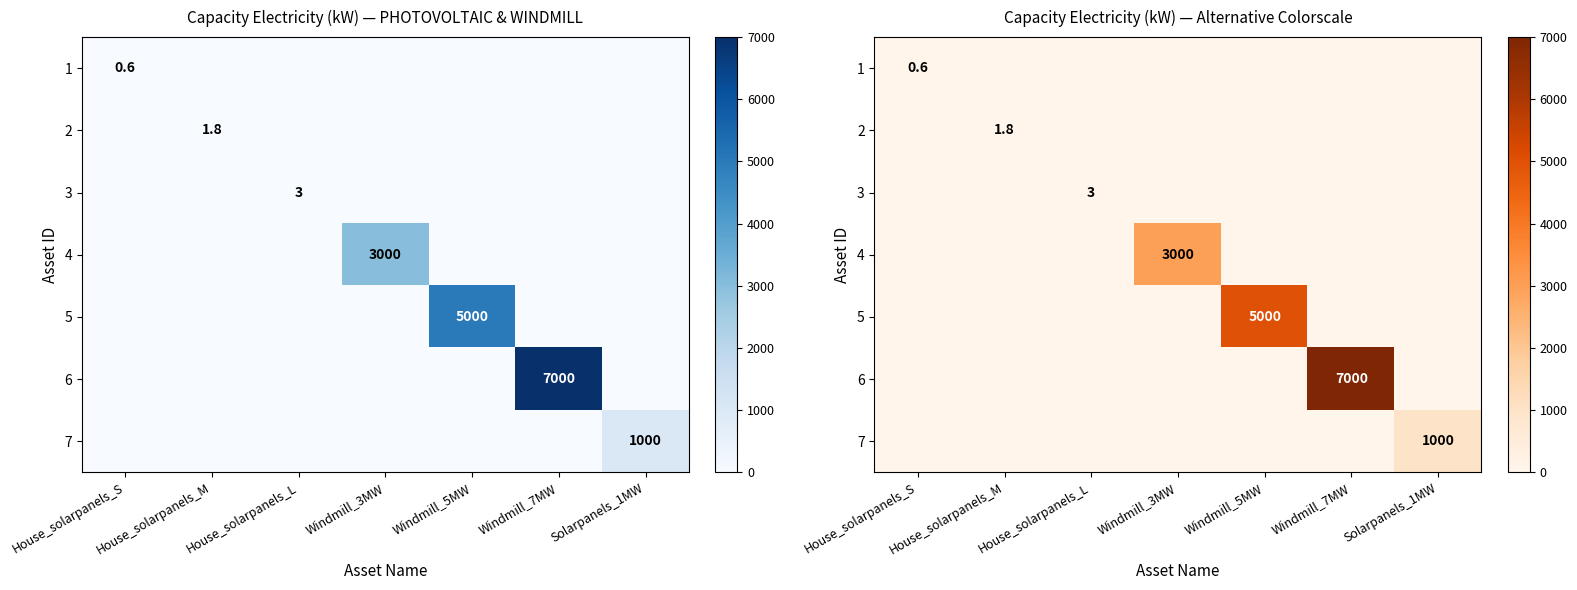

Between House_solarpanels_L and Windmill_5MW, which is larger?

House_solarpanels_L